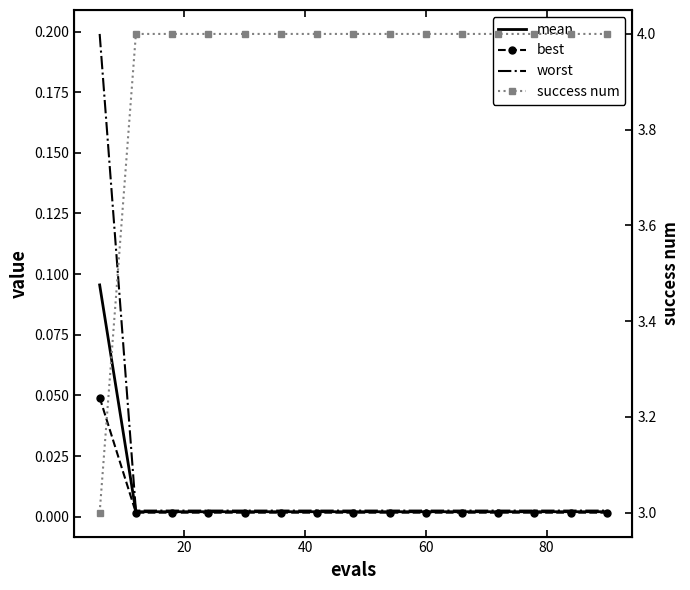

Is it true that mean equals 0.0 at 10?

False